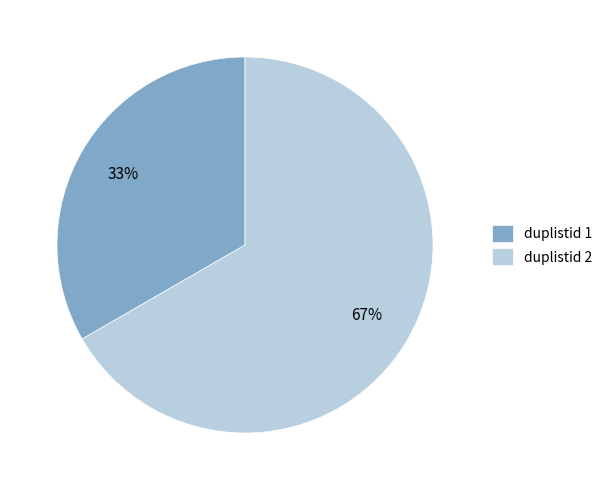

True or false: duplistid 2 accounts for 67% of the total.

True